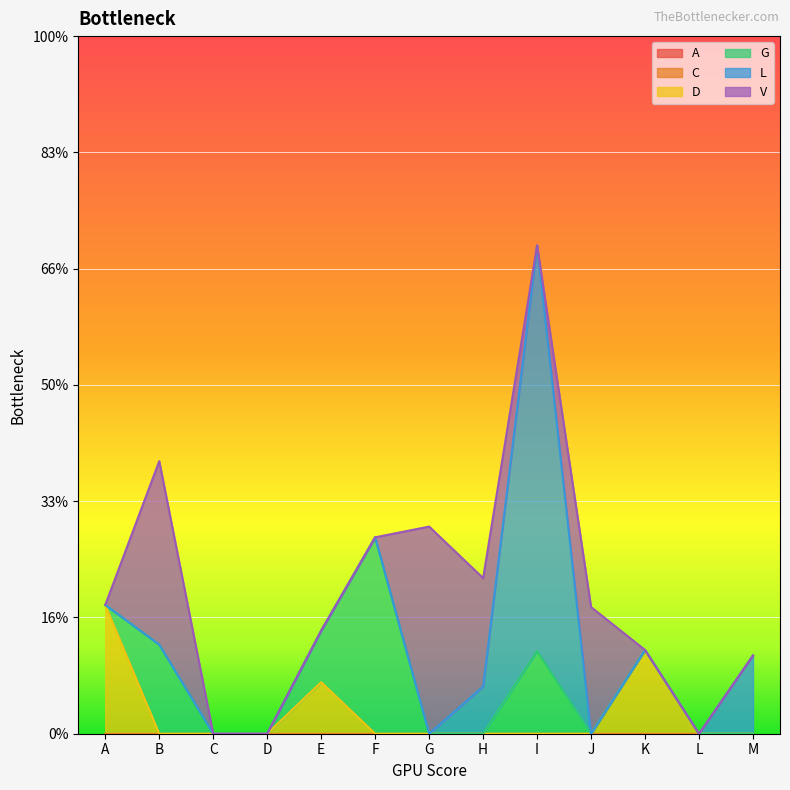

How many lines are shown in the chart?

6